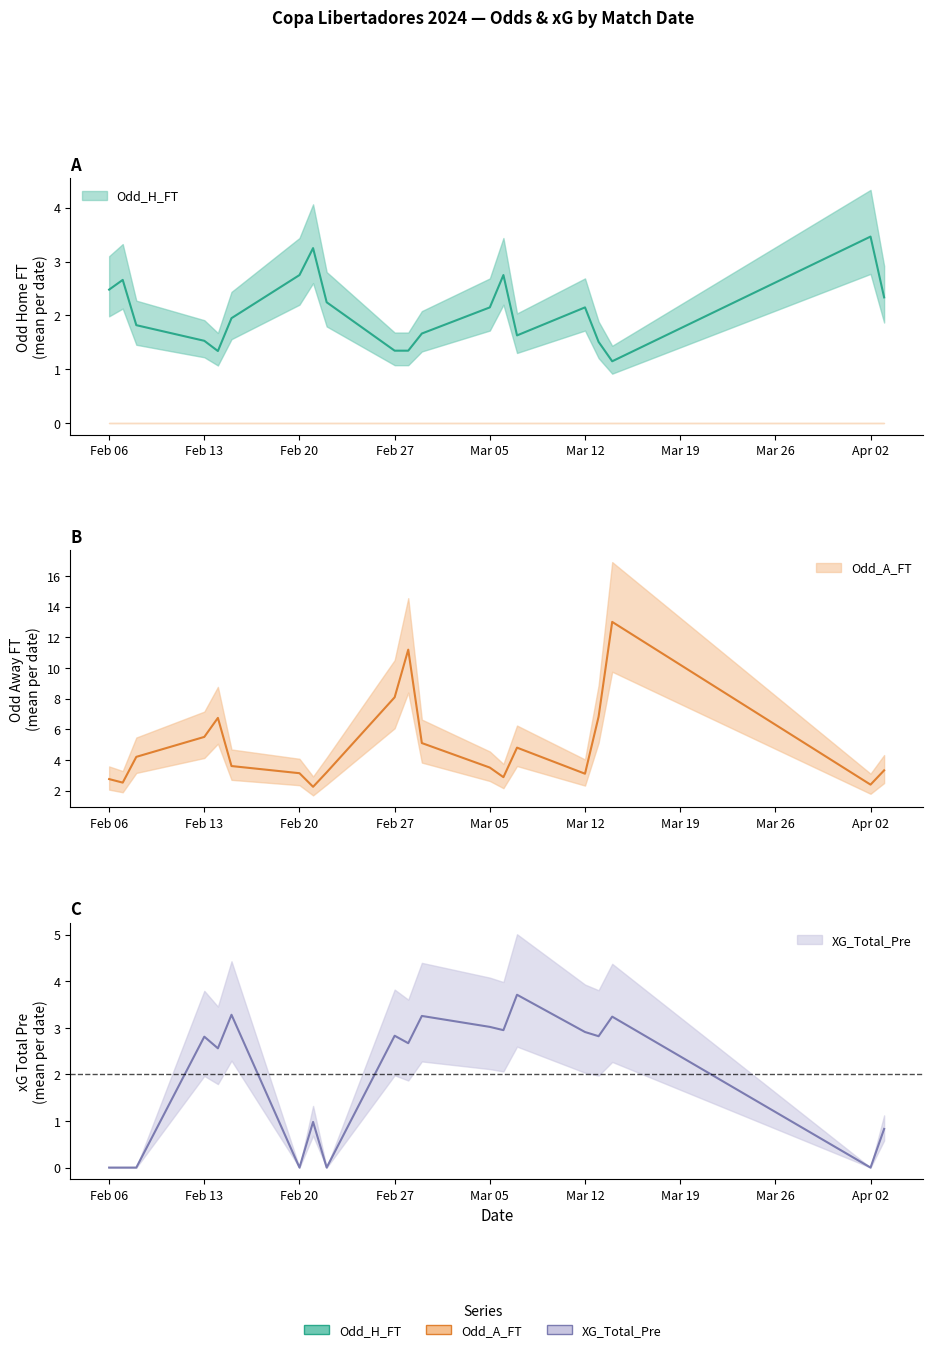

True or false: XG_Total_Pre has a value of 3.9 at 22.

False